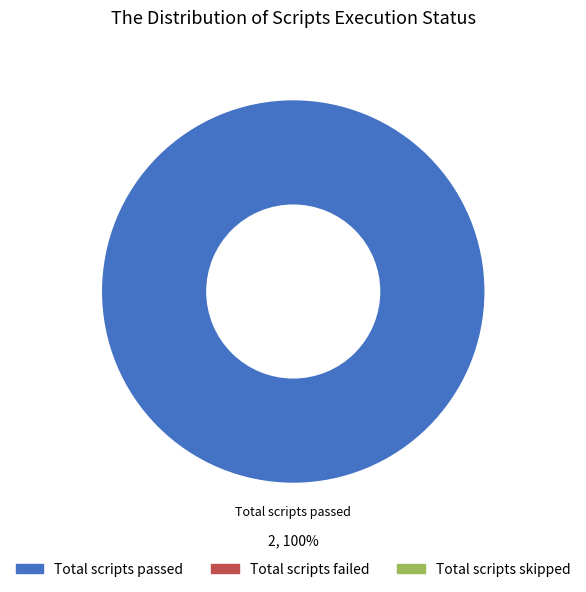

Is there a majority slice in this chart?

Yes